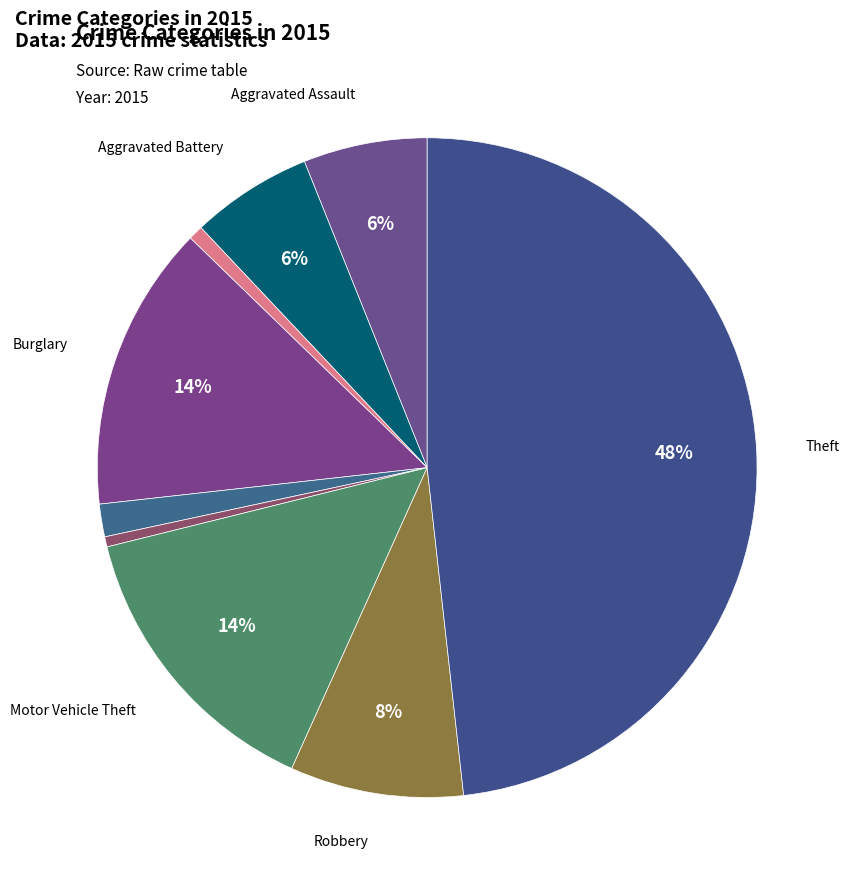

How many slices are in this pie chart?

9